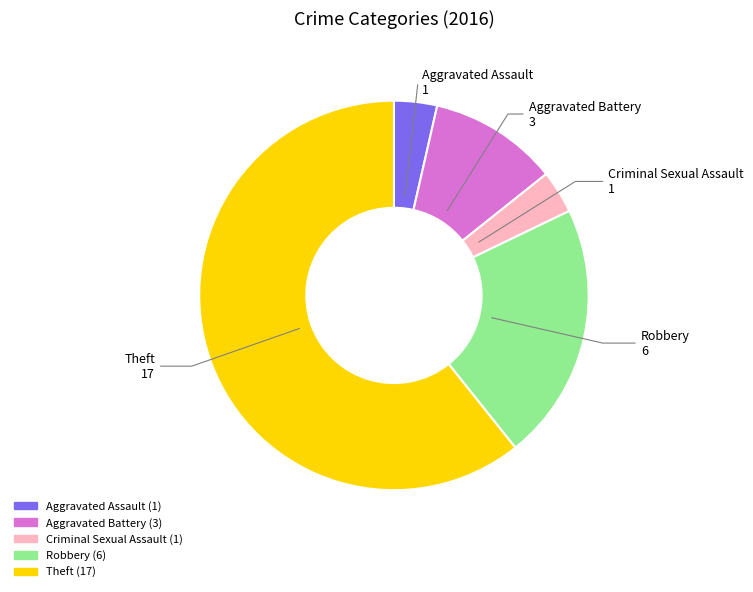

True or false: Robbery accounts for 21% of the total.

True